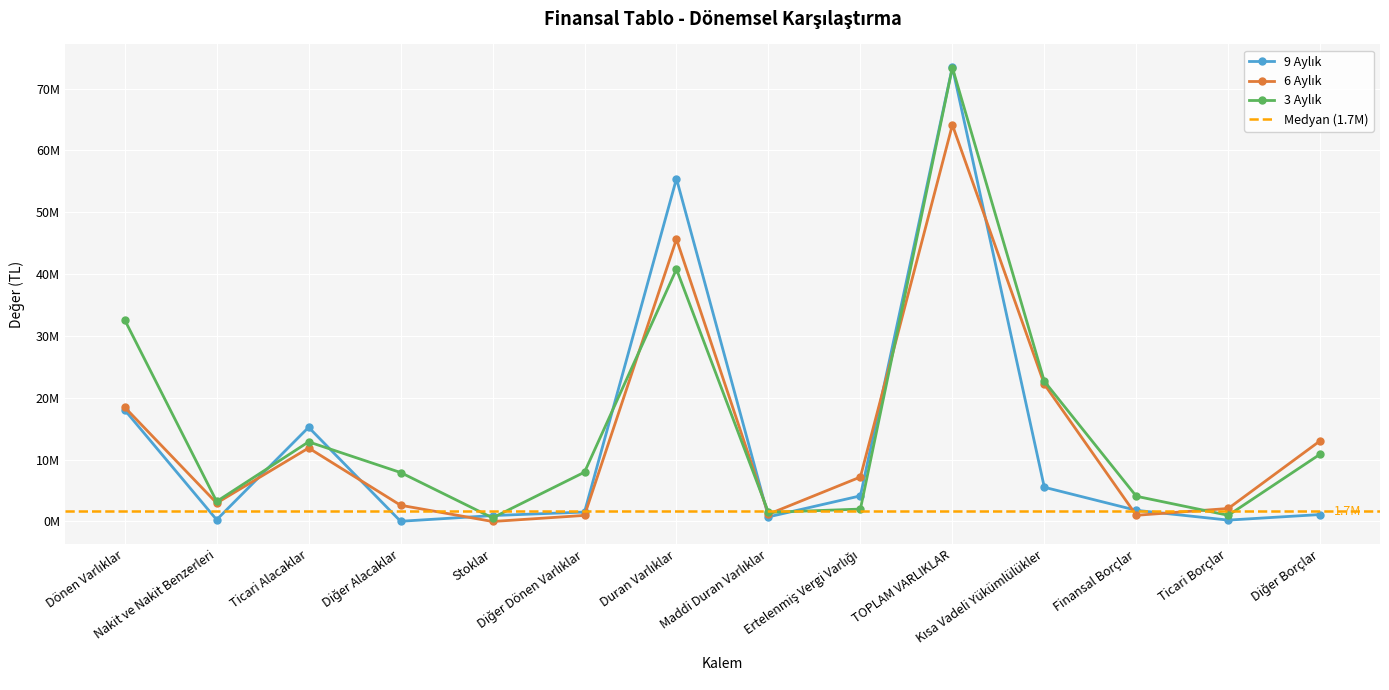

What is the difference between the 3 Aylık values at Kısa Vadeli Yükümlülükler and Stoklar?

22076504